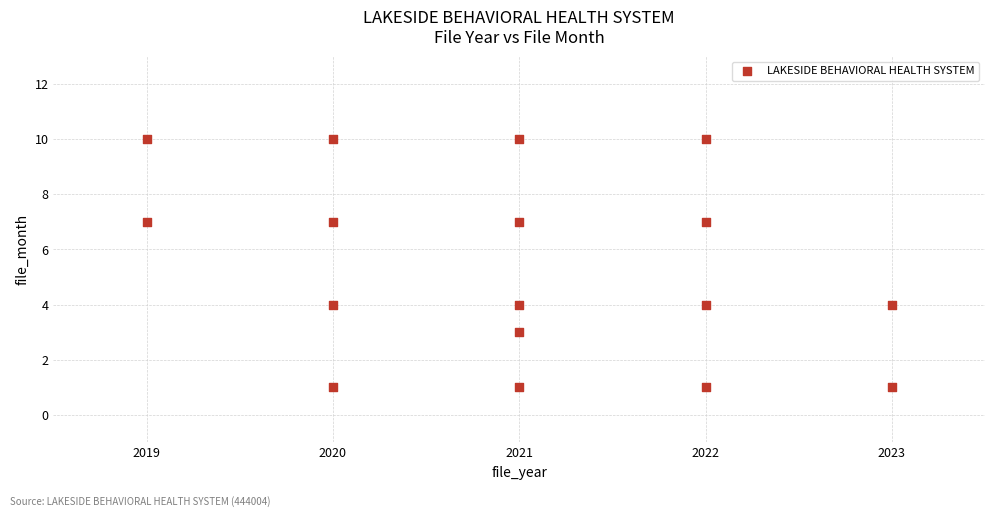

What is the range of X values (max minus min)?

4